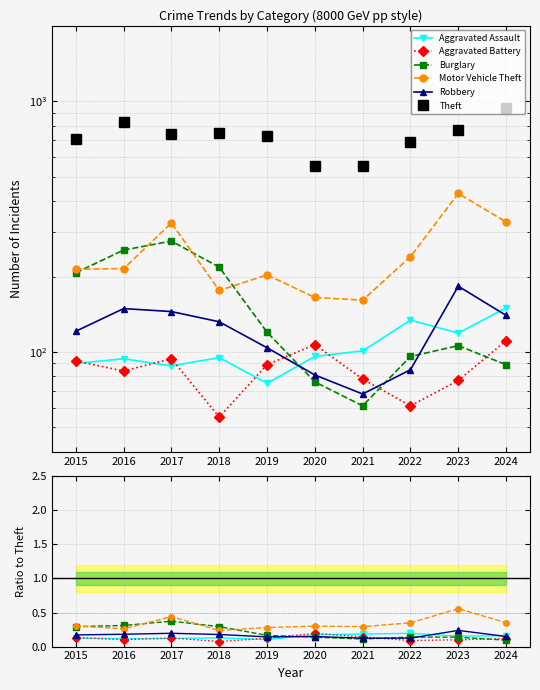

At which label is Burglary closest to 0?

2024